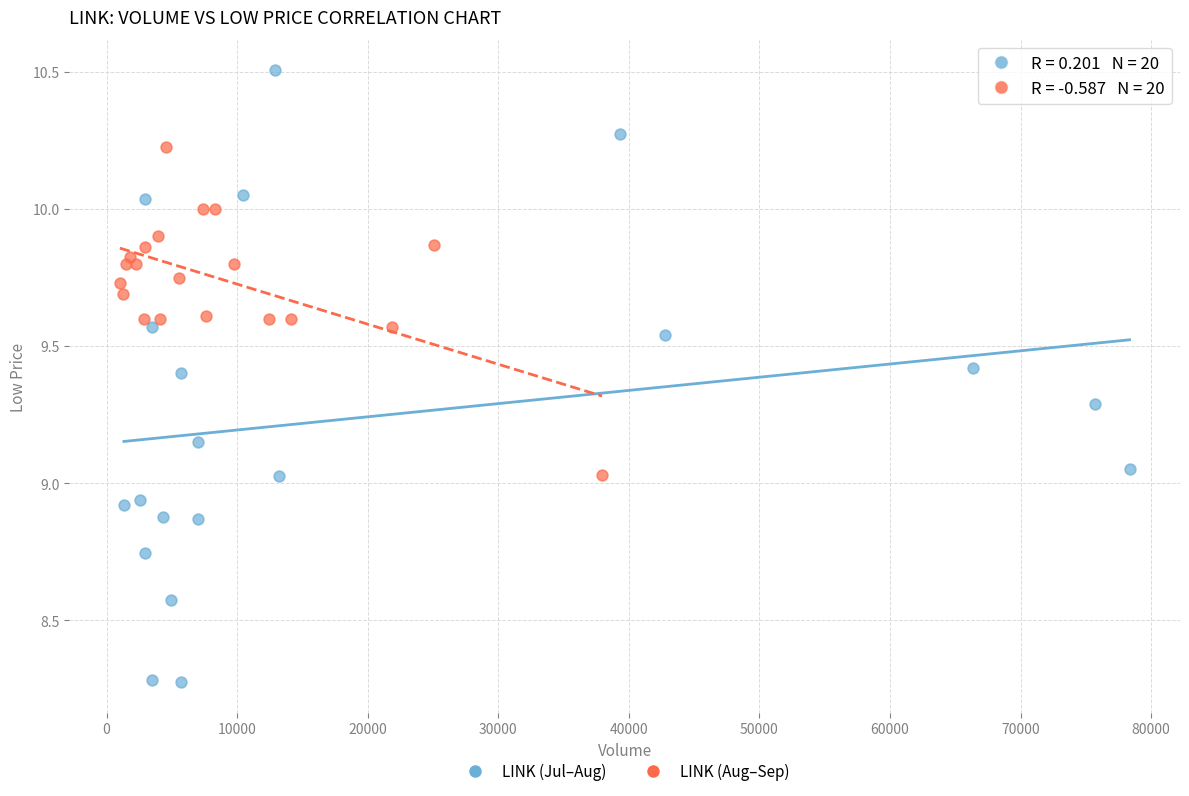

Which series reaches the minimum Y coordinate?

LINK (Jul–Aug)